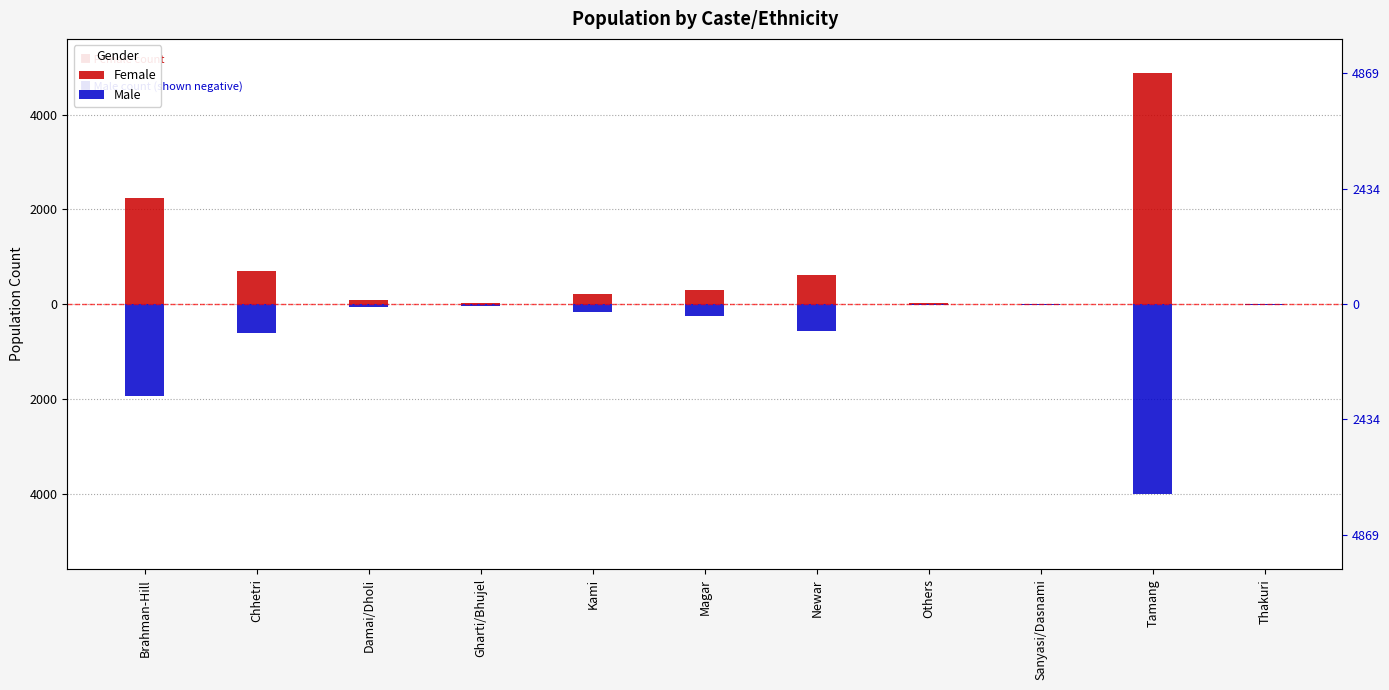

Which has a higher value, Brahman-Hill or Kami?

Brahman-Hill